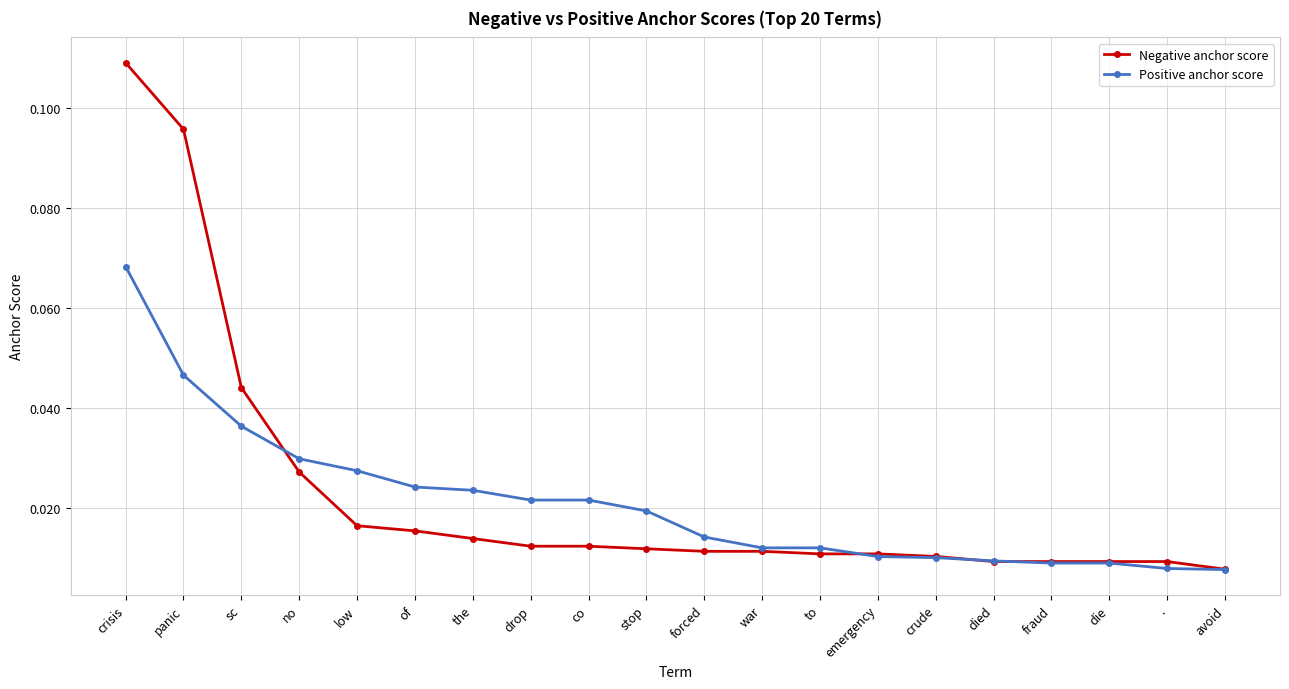

Rank the series by their maximum value, from lowest to highest.

Positive anchor score, Negative anchor score